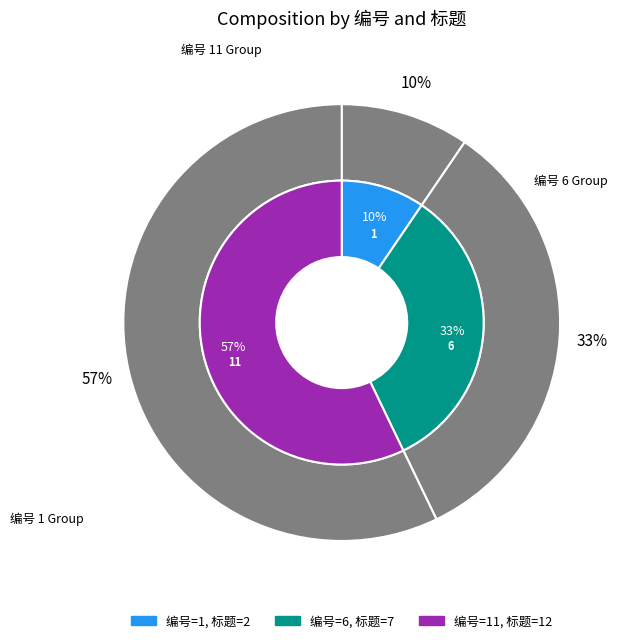

Rank the categories by value from highest to lowest.

11, 6, 1